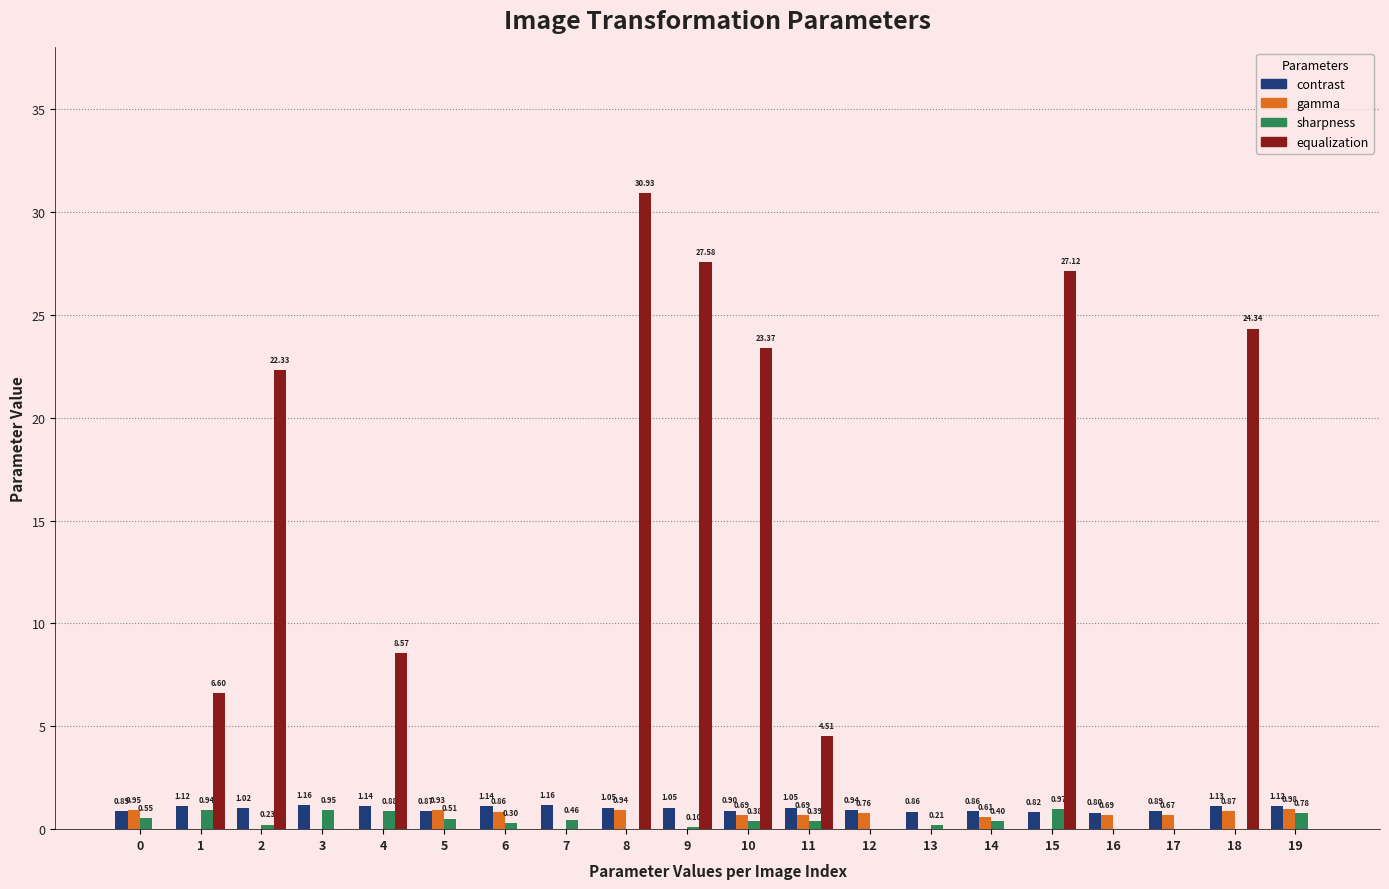

Is the value of gamma at 5 greater than the value of equalization at 12?

Yes